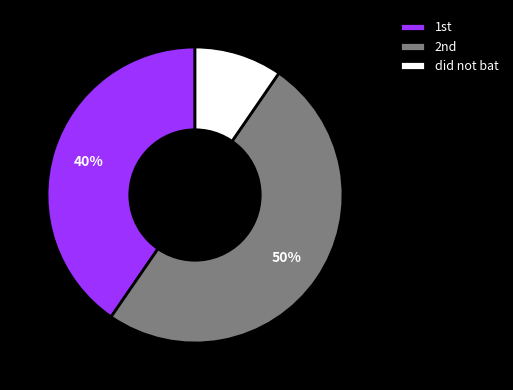

To the nearest percent, what portion does did not bat represent?

10%